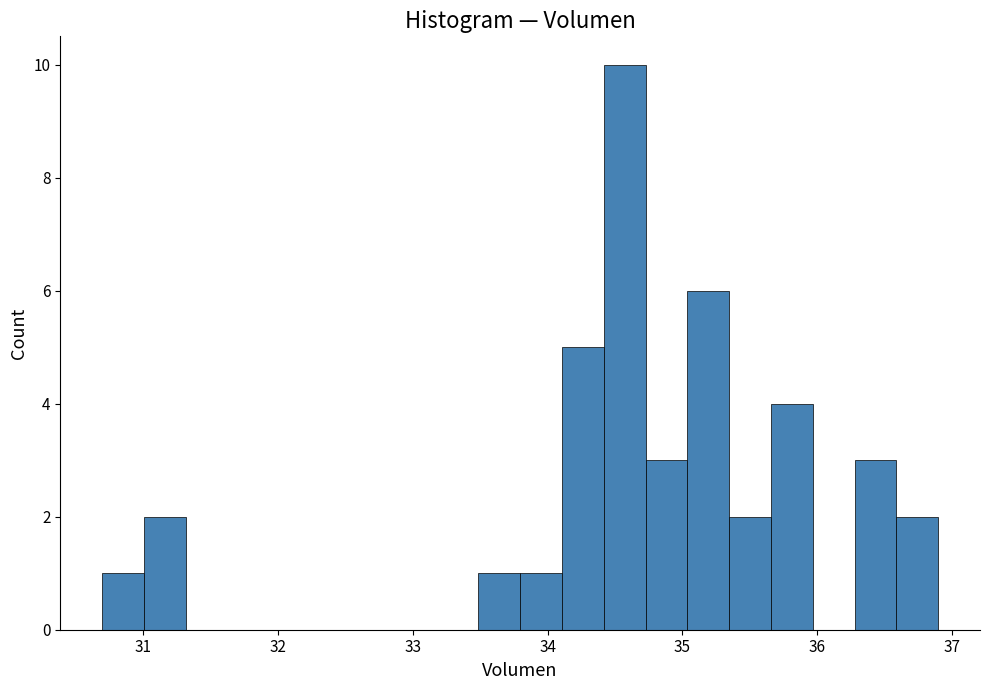

Read against the x-axis, roughly where is the centre of the tallest bar?

34.6